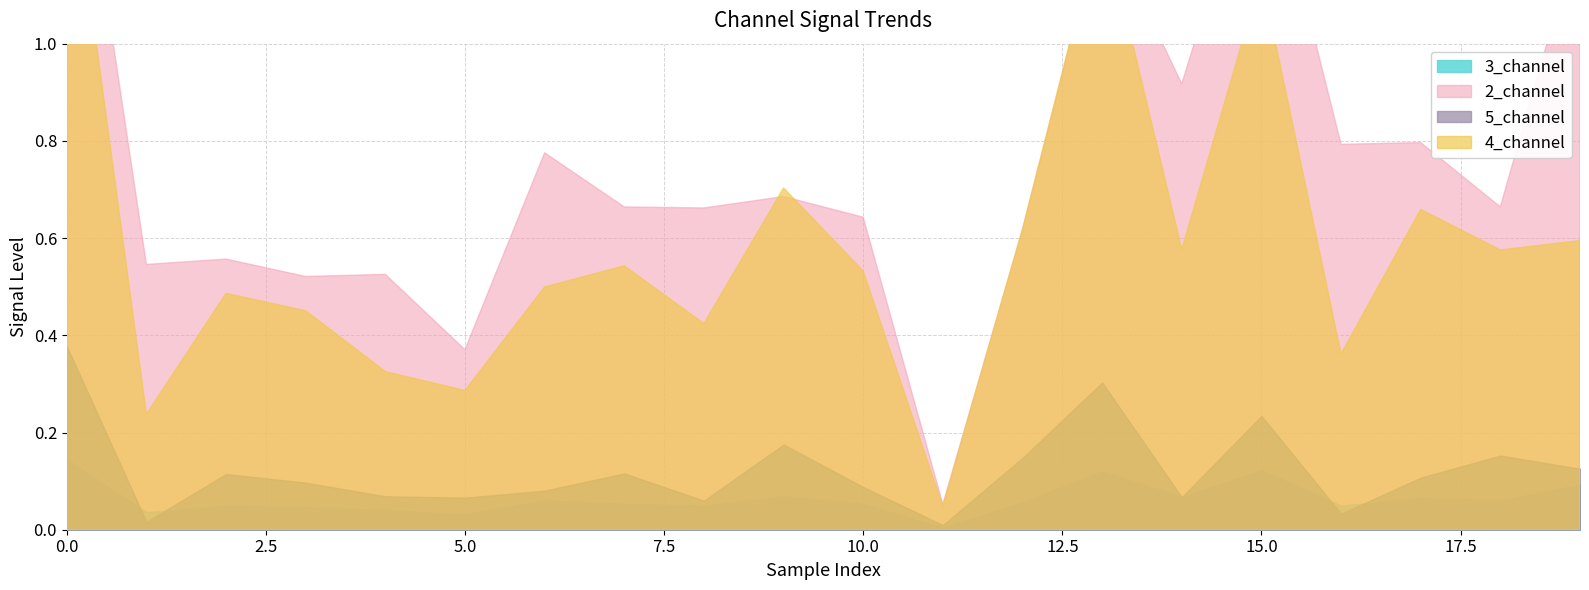

Which series changed the most between 1 and 3?

4_channel